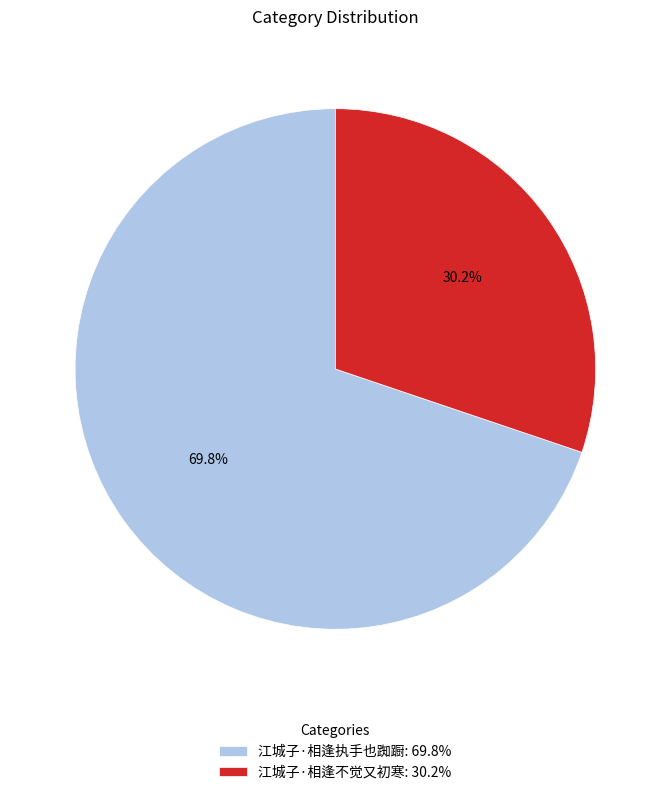

Which slice represents more than half of the pie?

江城子·相逢执手也踟蹰